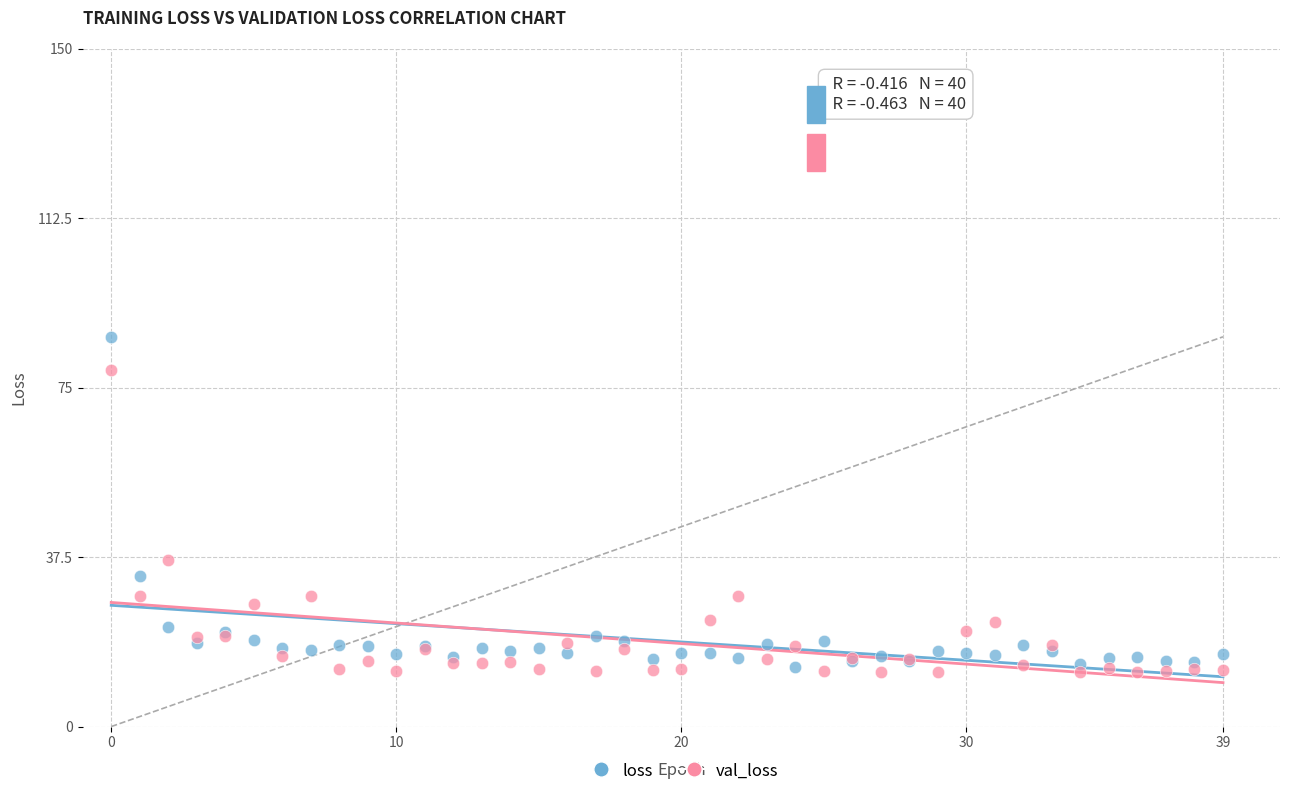

In the val_loss series, what Y value is closest to 45?

36.9